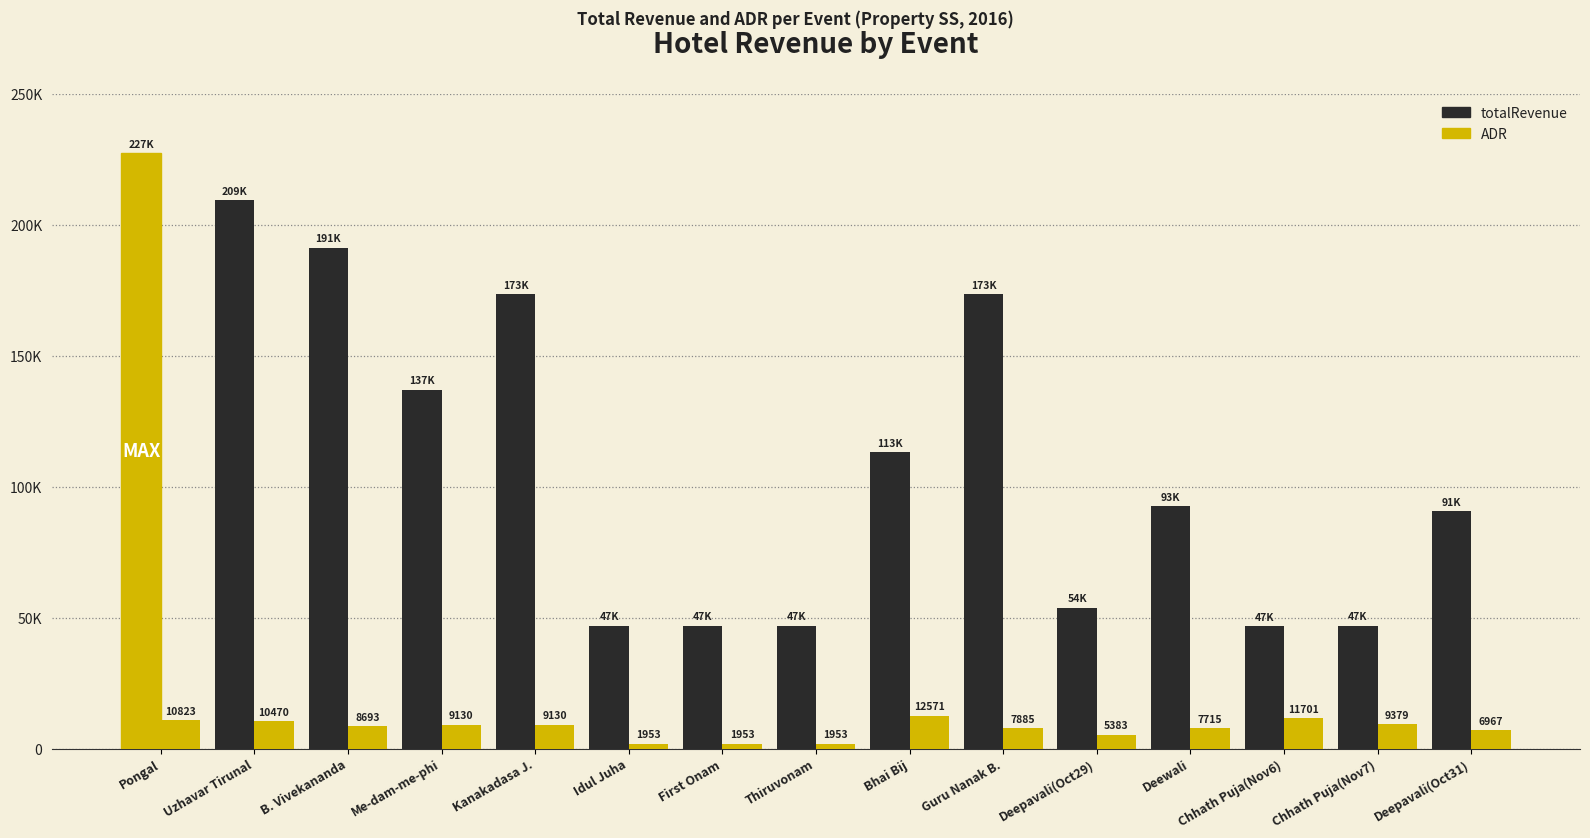

At how many categories does at least one series exceed 111004?

7